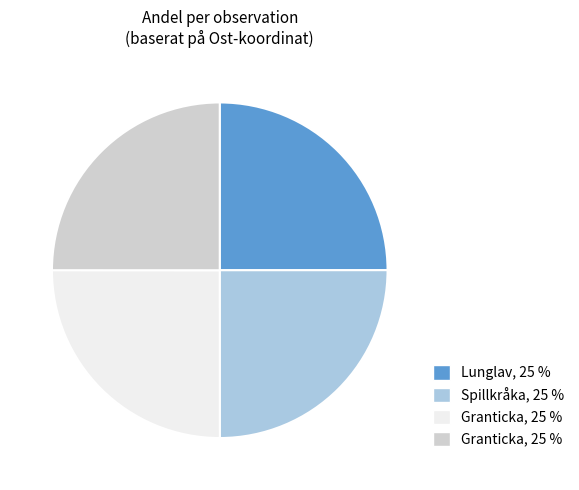

Does any single category account for the majority?

No